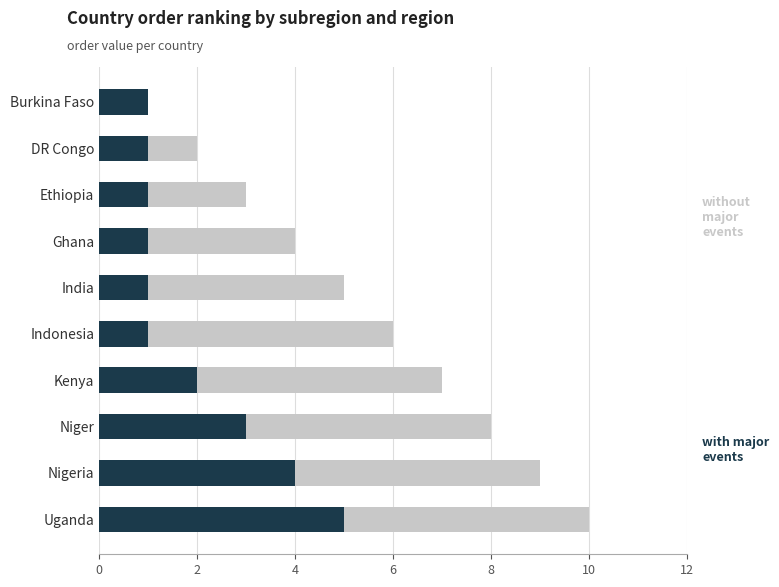

How many categories are shown in the chart?

10